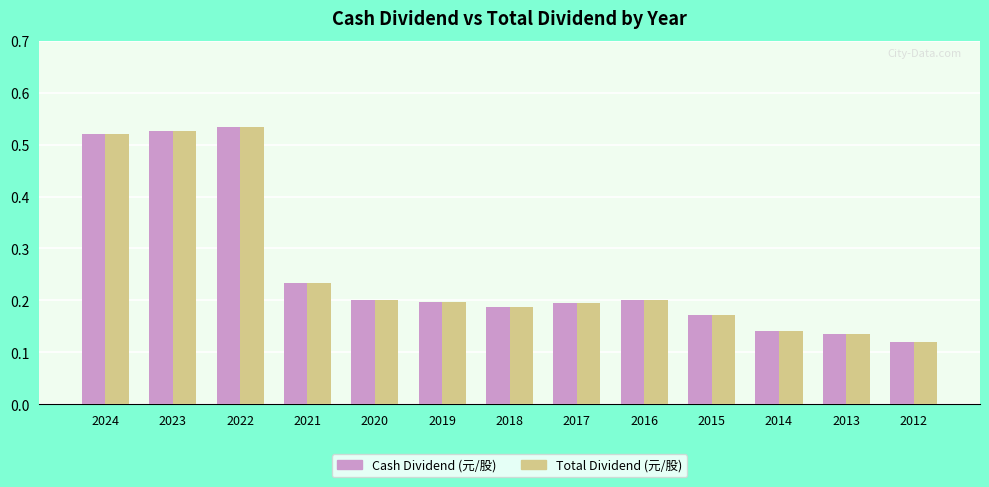

The Cash Dividend (元/股) series shows 0.2 at 2016. True or false?

True